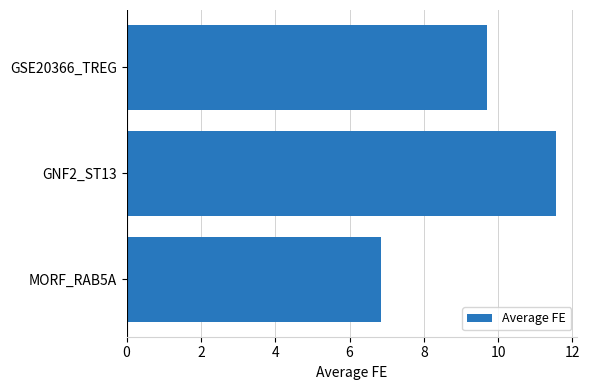

At which label is the value closest to 9?

GSE20366_TREG